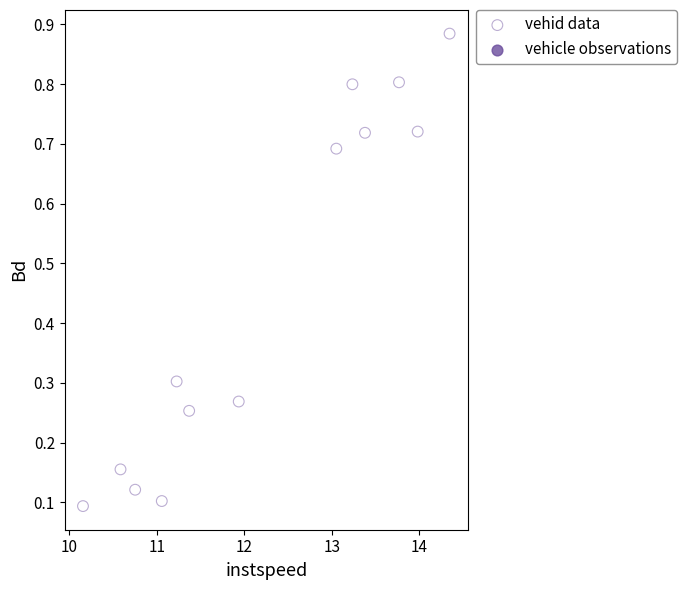

What is the range of X values (max minus min)?

4.2